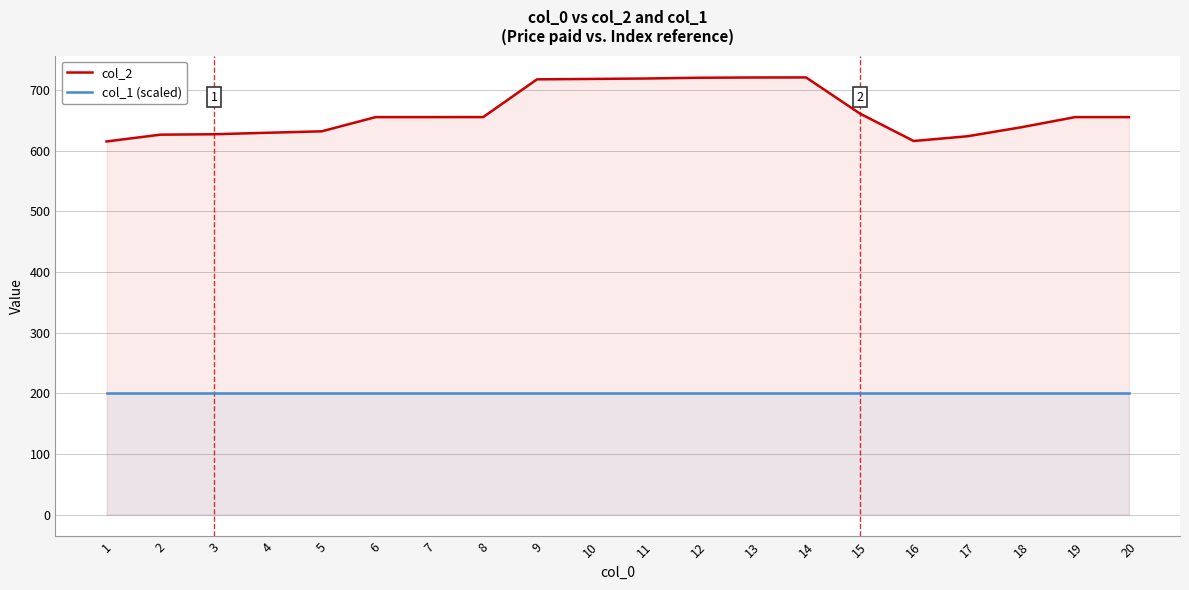

True or false: col_2 and col_1 (scaled) cross at least once.

False